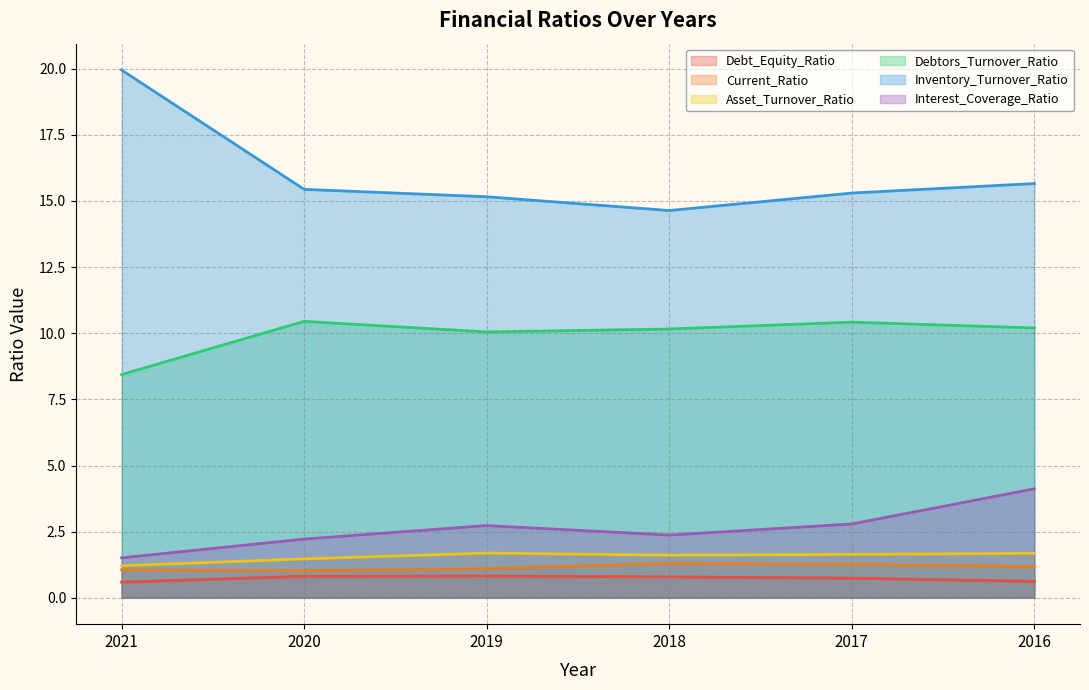

Reading right to left, list all the values displayed in this chart.

Debt_Equity_Ratio: 2016=0.6	2017=0.7	2018=0.8	2019=0.8	2020=0.8	2021=0.6
Current_Ratio: 2016=1.2	2017=1.3	2018=1.3	2019=1.1	2020=1.0	2021=1.1
Asset_Turnover_Ratio: 2016=1.7	2017=1.6	2018=1.6	2019=1.7	2020=1.5	2021=1.2
Debtors_Turnover_Ratio: 2016=10.2	2017=10.4	2018=10.2	2019=10.1	2020=10.4	2021=8.4
Inventory_Turnover_Ratio: 2016=15.7	2017=15.3	2018=14.6	2019=15.2	2020=15.4	2021=19.9
Interest_Coverage_Ratio: 2016=4.1	2017=2.8	2018=2.4	2019=2.7	2020=2.2	2021=1.5